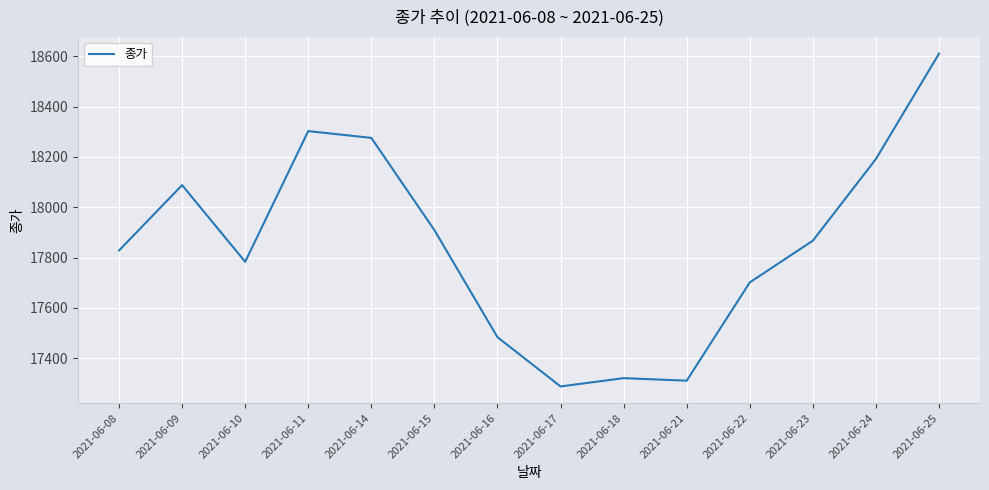

What is the sum of the values at 2021-06-15 and 2021-06-24?

36101